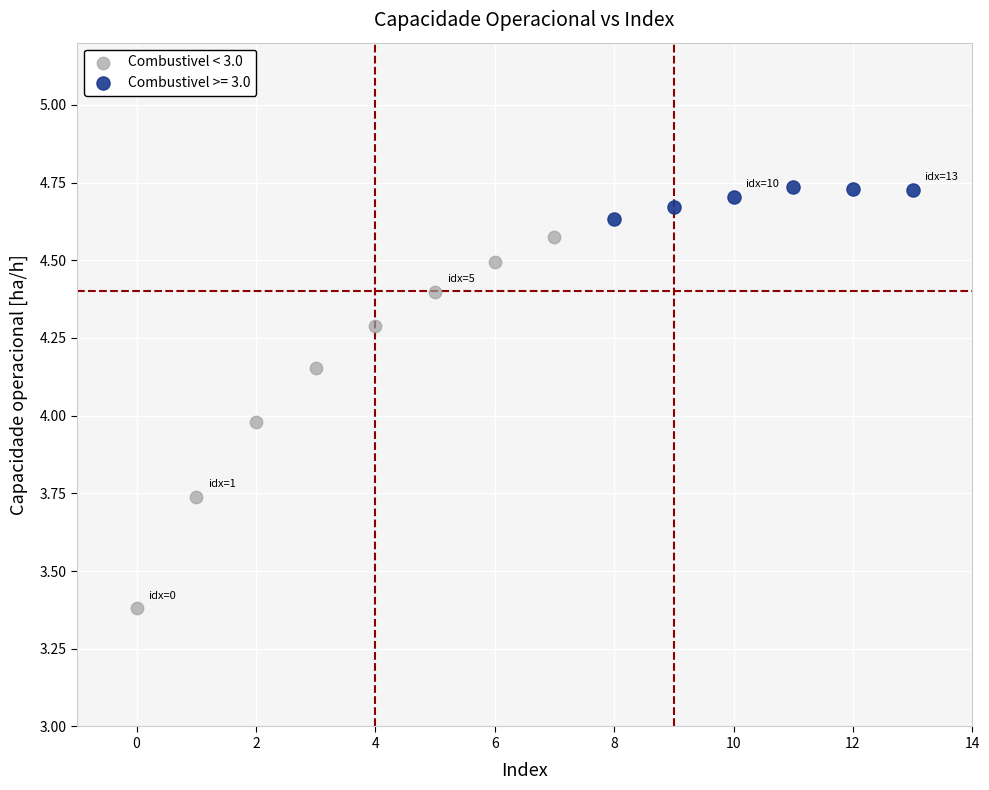

Which series has the widest spread of Y values?

Combustivel < 3.0